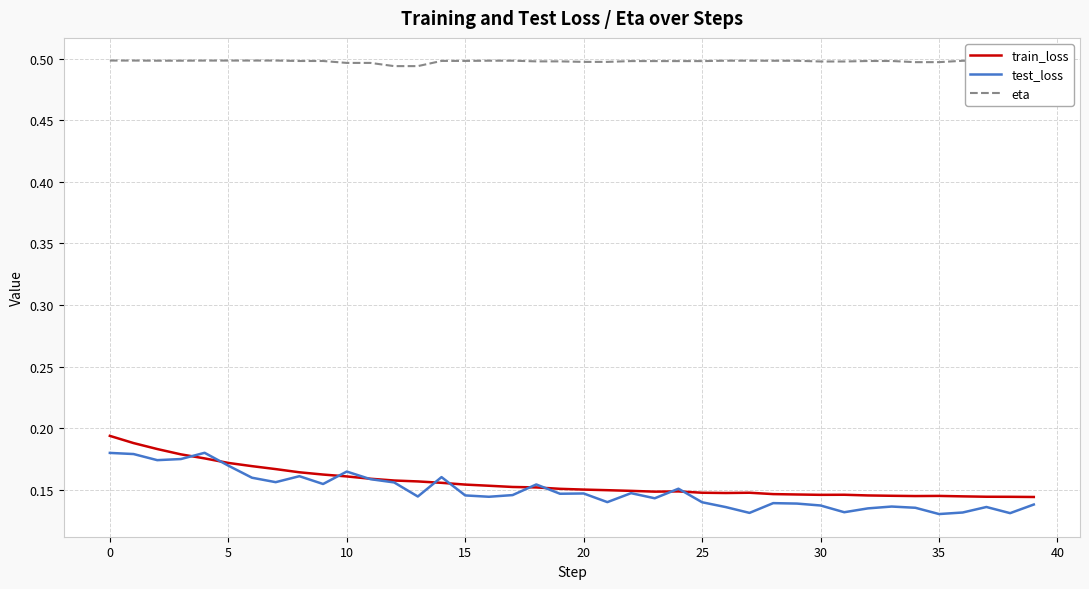

True or false: train_loss and eta cross at least once.

False